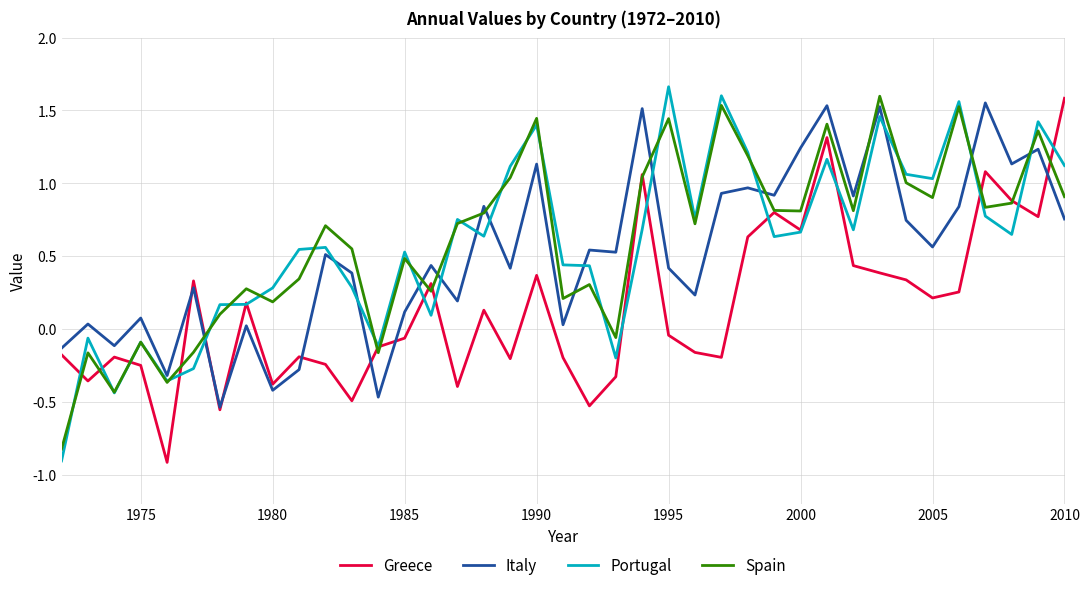

Which series ends up on top after the final intersection of Portugal and Greece?

Greece